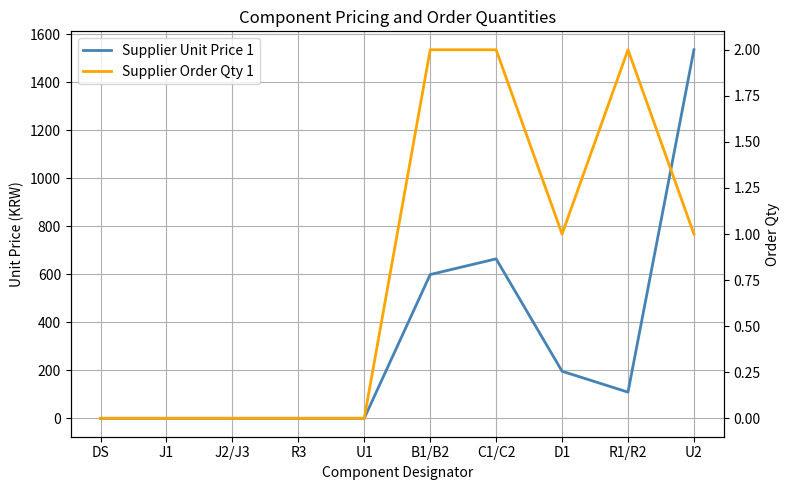

Count the Supplier Order Qty 1 values in the range 0 to 2.

10